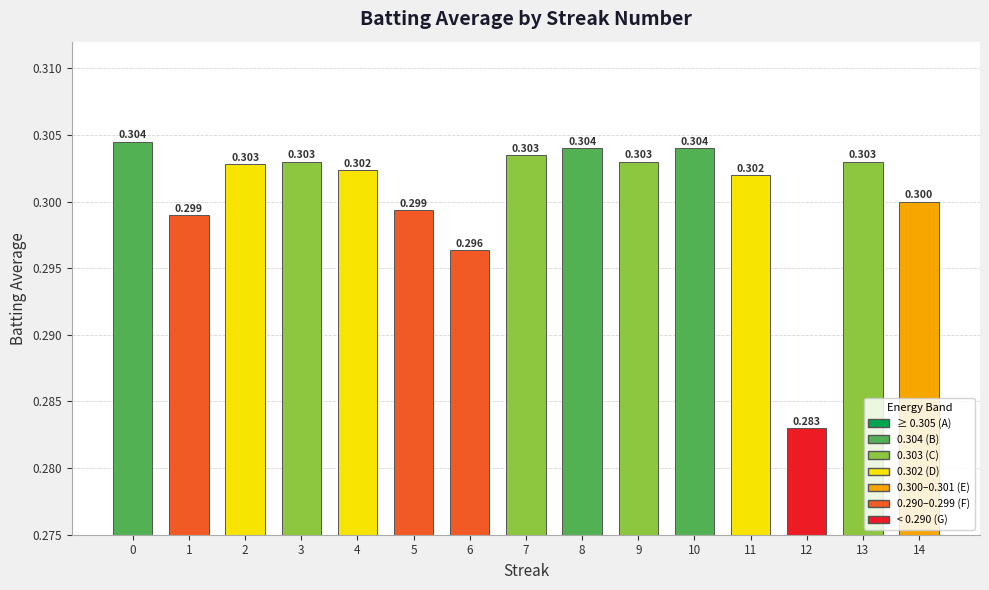

How many bars are there in total?

15